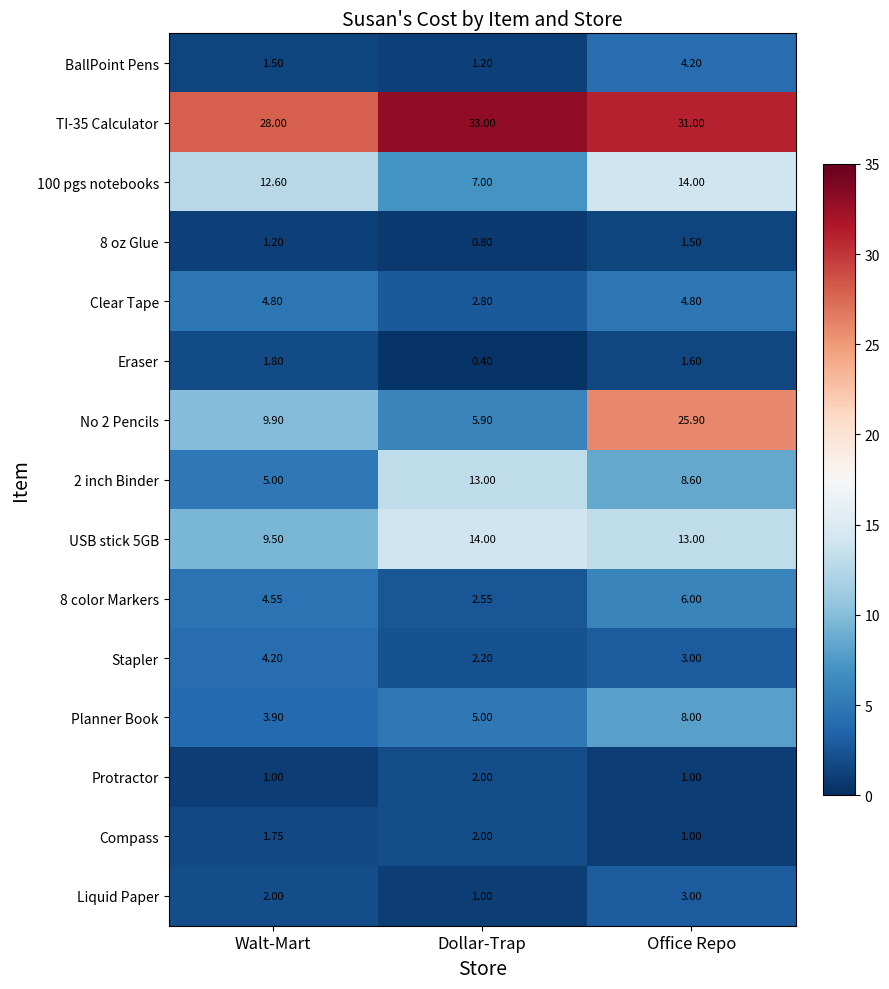

Rank the categories by TI-35 Calculator value from lowest to highest.

Walt-Mart, Office Repo, Dollar-Trap